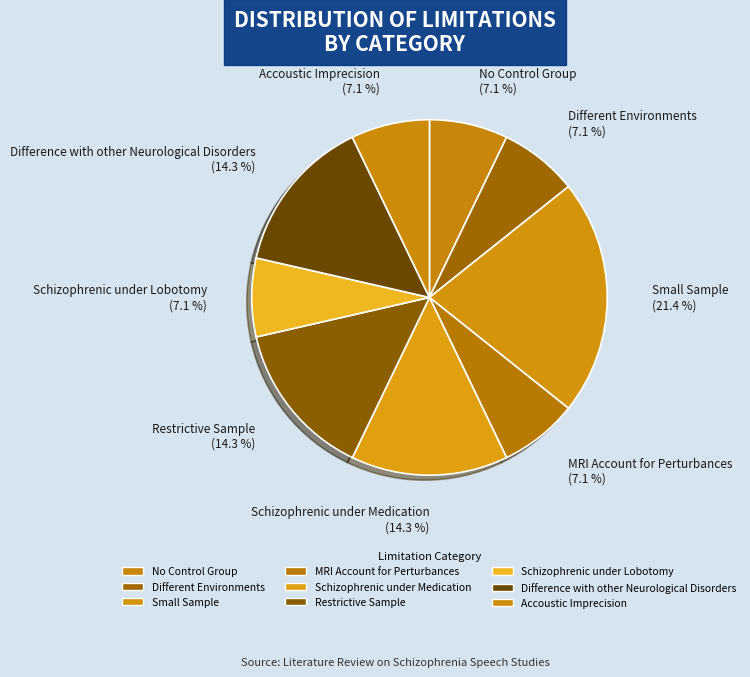

How many slices are in this pie chart?

9